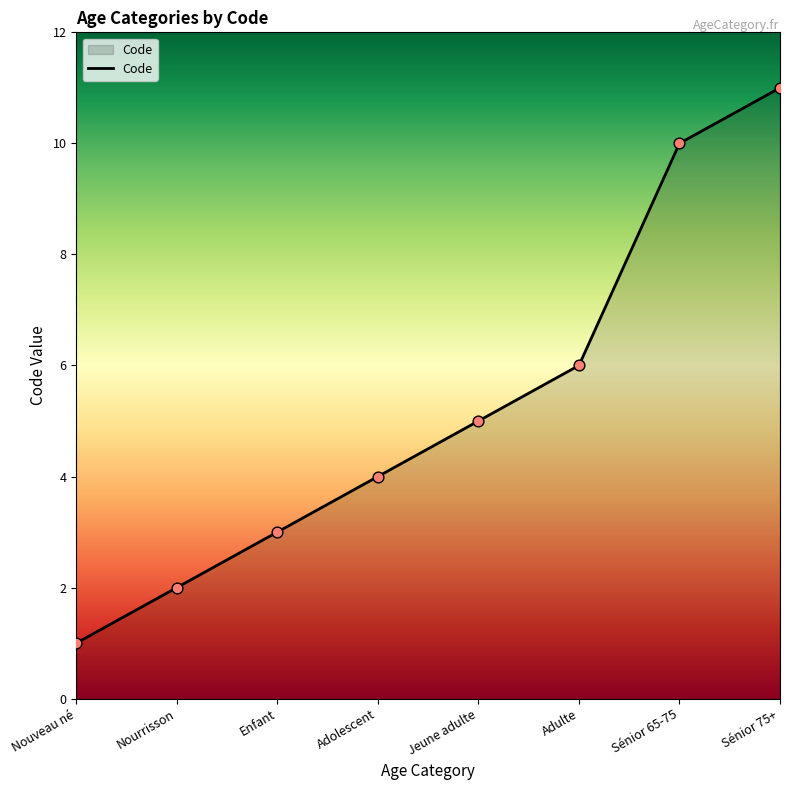

Which has a higher value, Jeune adulte or Nourrisson?

Jeune adulte